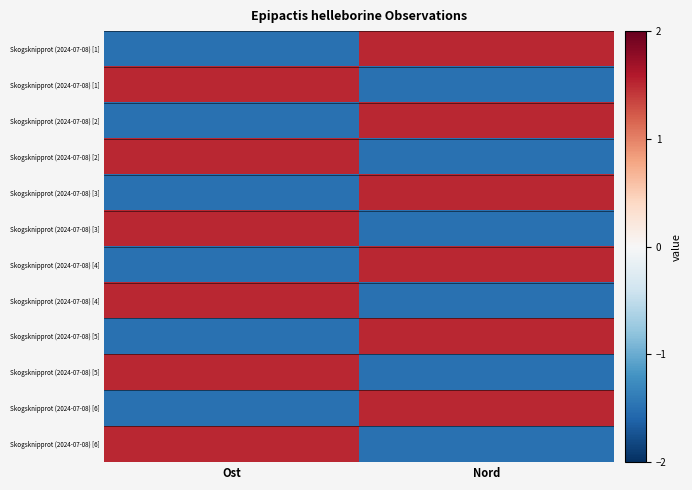

What is the spread (max minus min) of values at Nord?

3.0